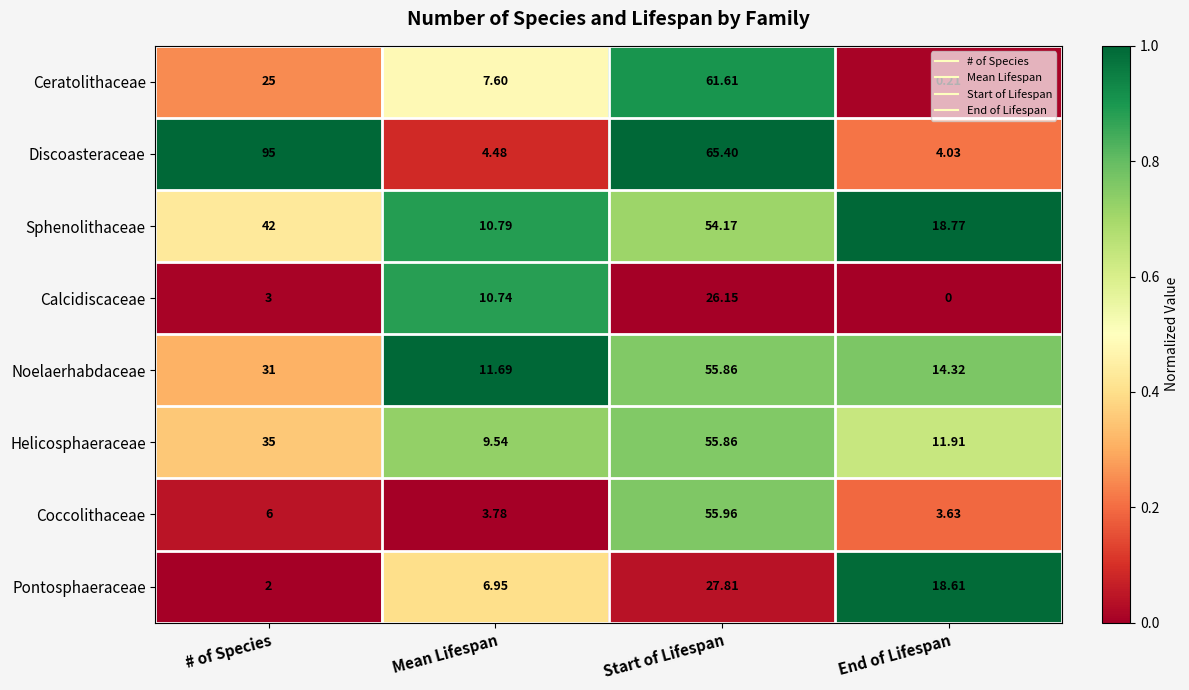

Which category has the highest value across all series?

# of Species